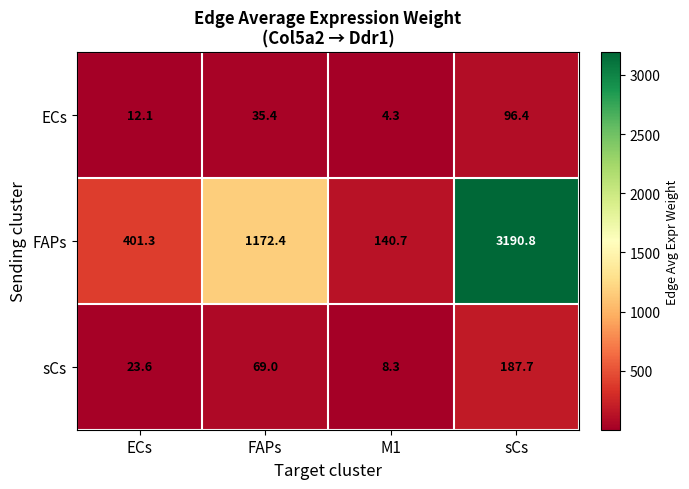

Reading left to right, list all the values displayed in this chart.

ECs: 12.1	35.4	4.3	96.4
FAPs: 401.3	1172.4	140.7	3190.8
sCs: 23.6	69.0	8.3	187.7